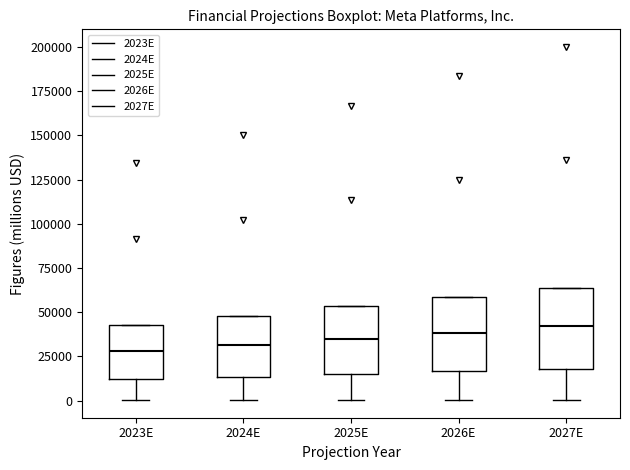

Where does the median line of the box for 2024E sit on the y-axis? The values are not printed on the chart, so give them approximately, as read against the axis.

30000